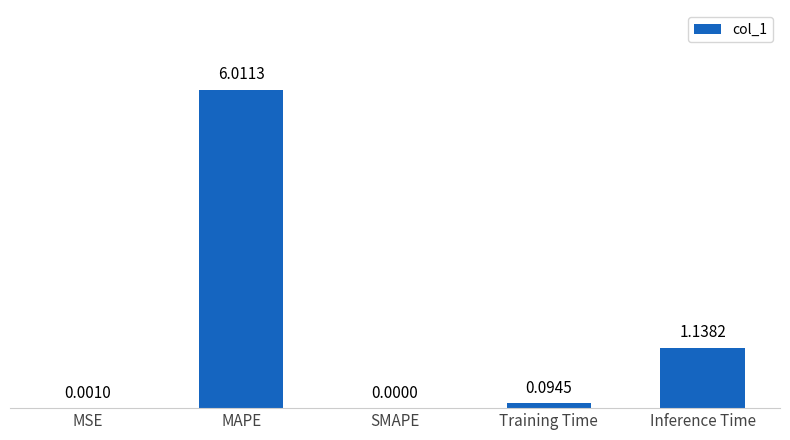

What is the sum of the values at MAPE and Training Time?

6.1